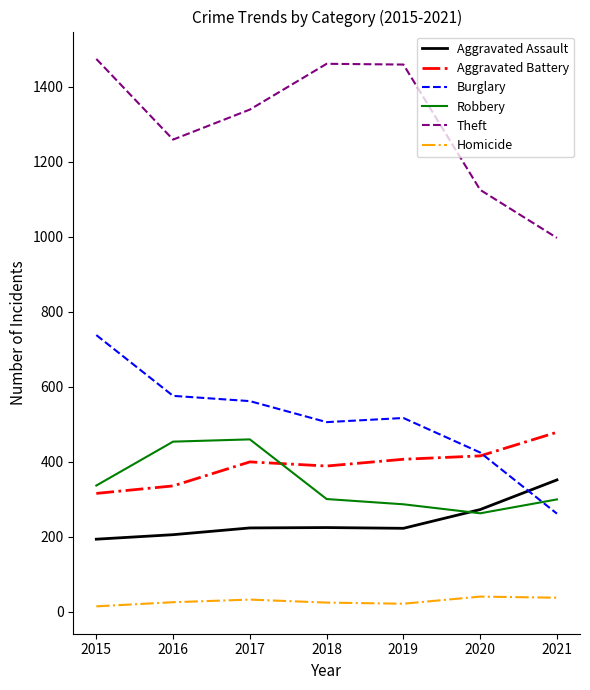

Which series has the widest spread of values?

Theft